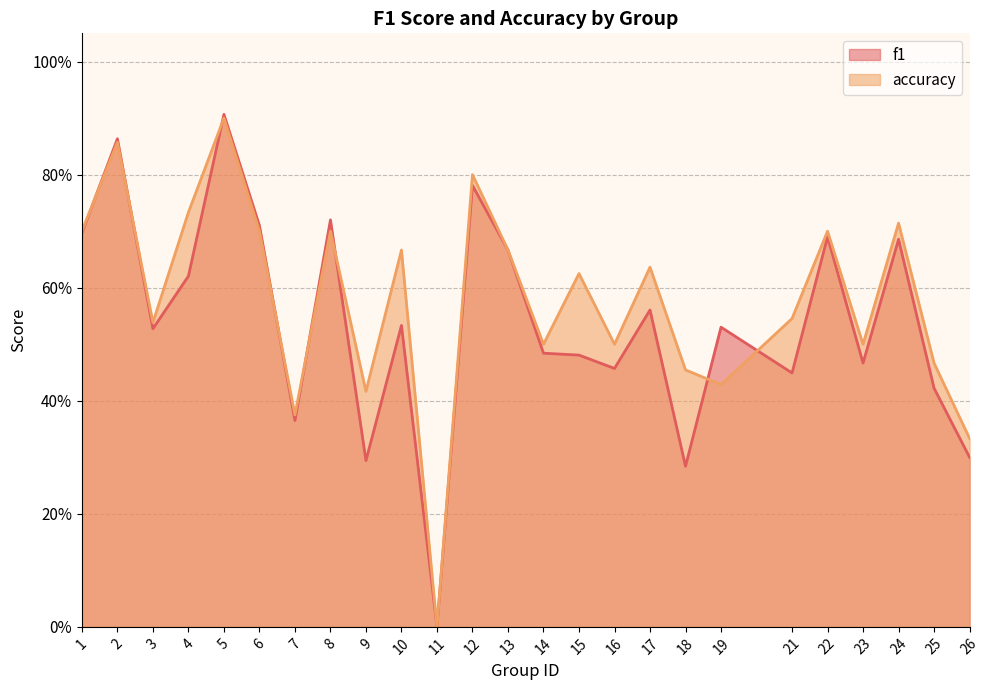

How many data points in f1 are above 0?

24